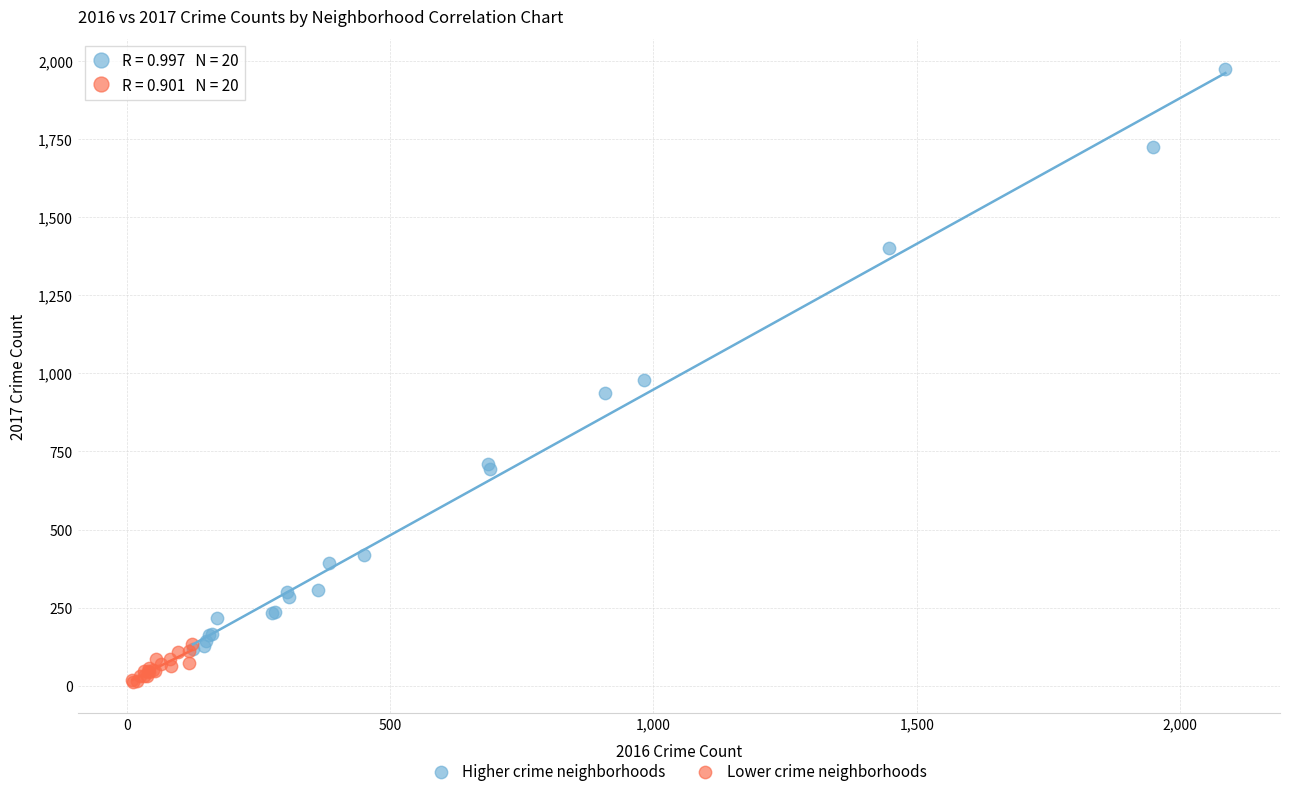

Which series reaches the maximum Y coordinate?

Higher crime neighborhoods